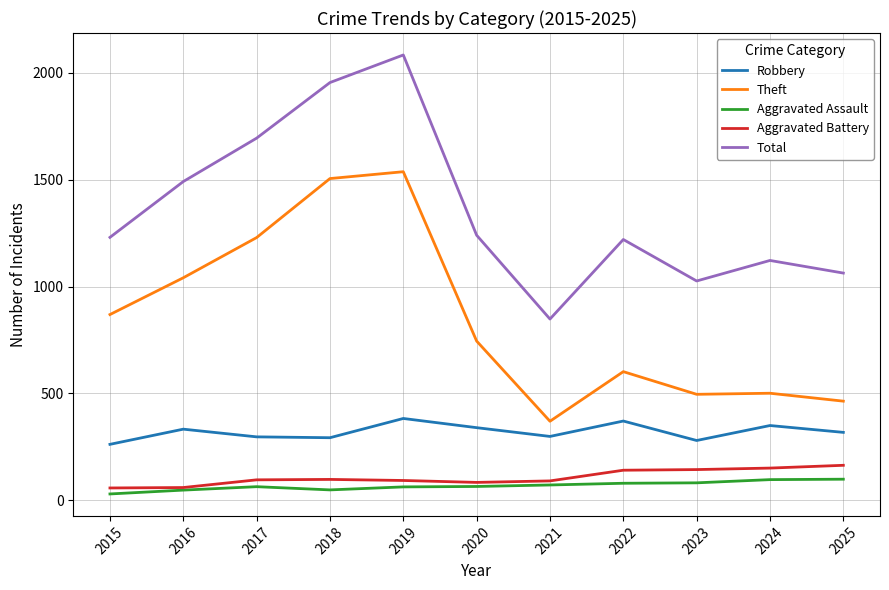

Which series has the largest range (max minus min)?

Total